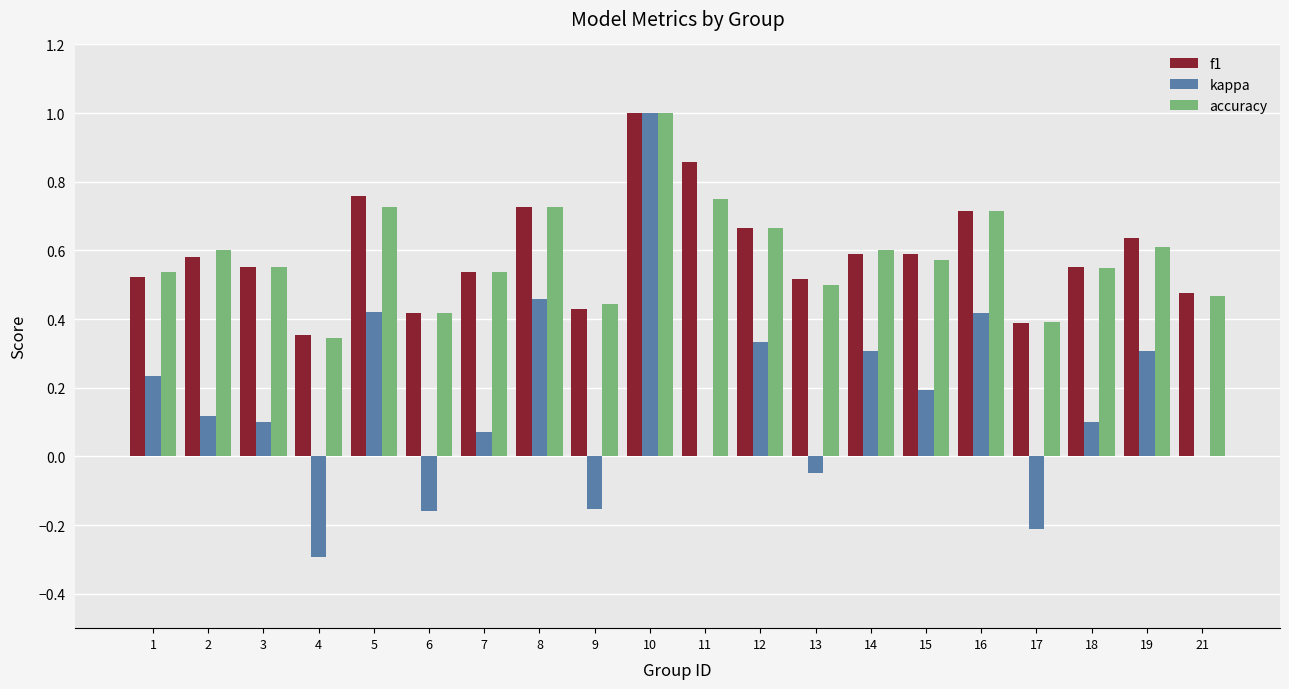

Which series has the largest range (max minus min)?

kappa